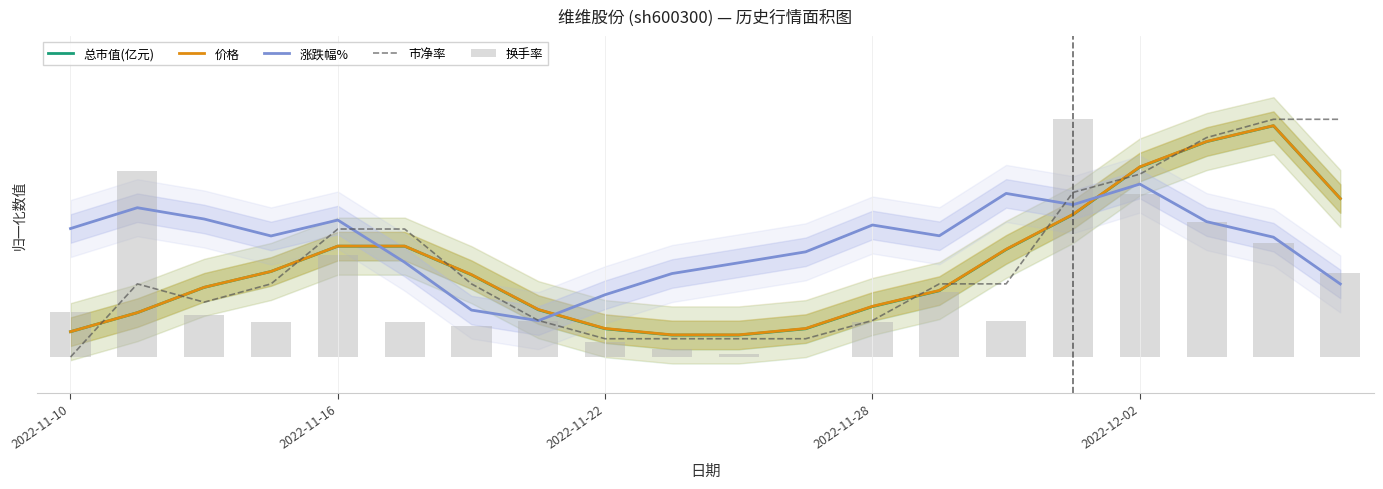

What is the sum of all 价格 values?

7.7